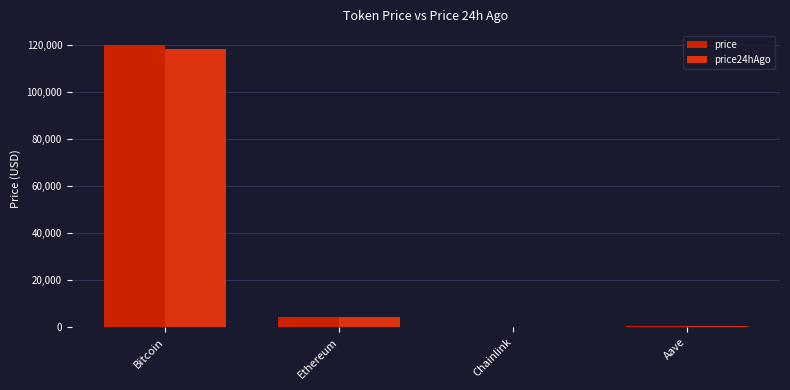

Does the chart contain stacked bars?

No